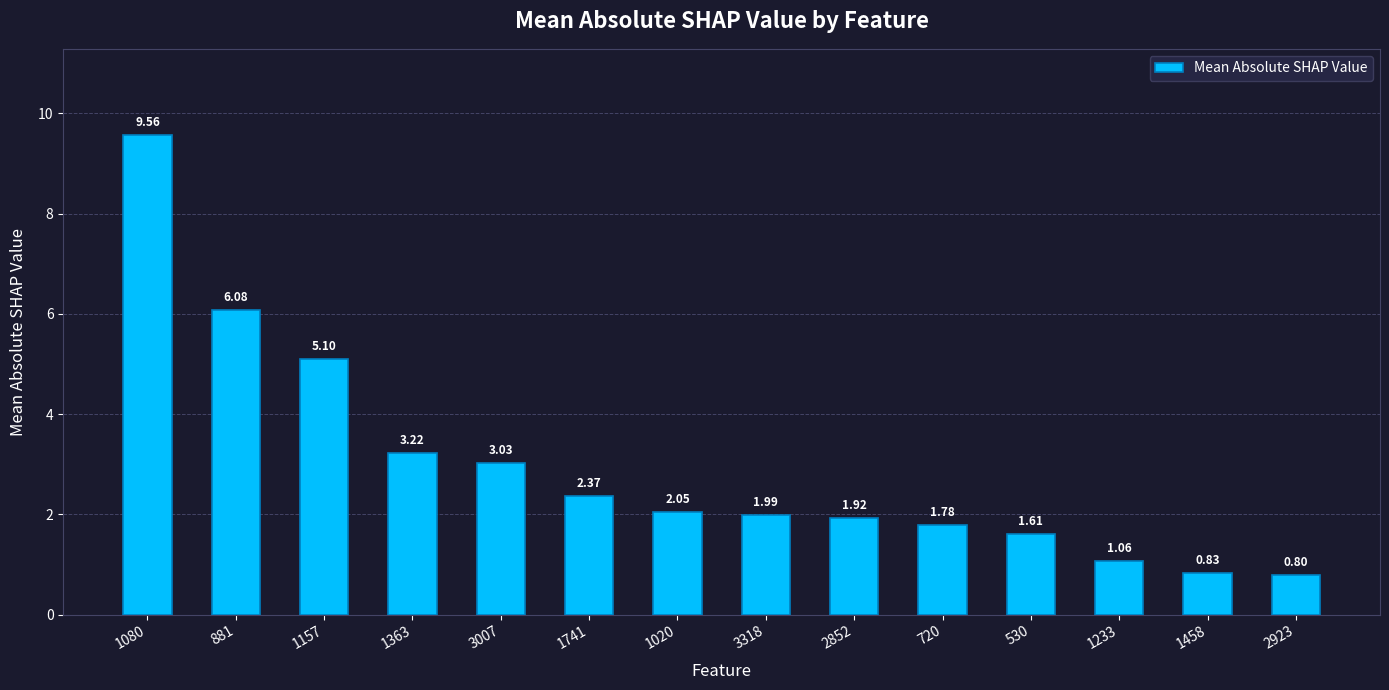

At which label does the data first exceed 2?

1080